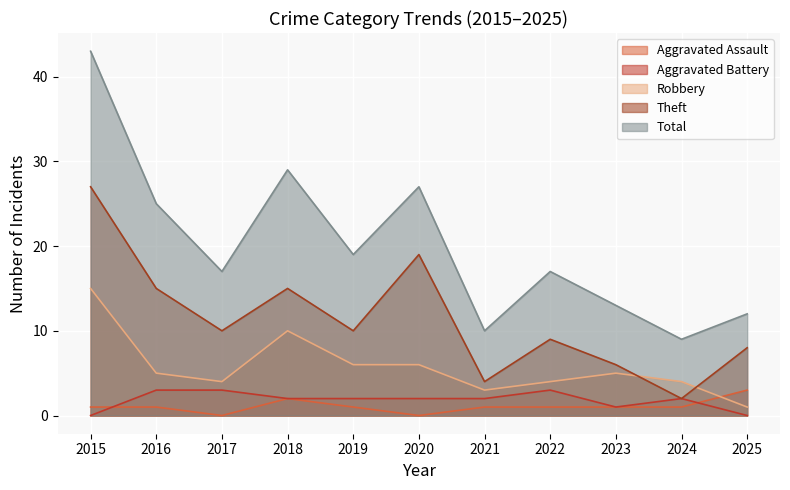

Reading right to left, extract all data points from this chart.

Aggravated Assault: 3	1	1	1	1	0	1	2	0	1	1
Aggravated Battery: 0	2	1	3	2	2	2	2	3	3	0
Robbery: 1	4	5	4	3	6	6	10	4	5	15
Theft: 8	2	6	9	4	19	10	15	10	15	27
Total: 12	9	13	17	10	27	19	29	17	25	43